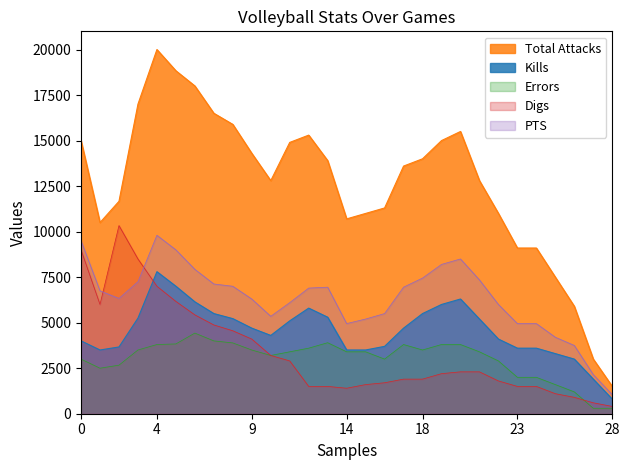

What is the value of the PTS point at the 12th from the left?

6100.0